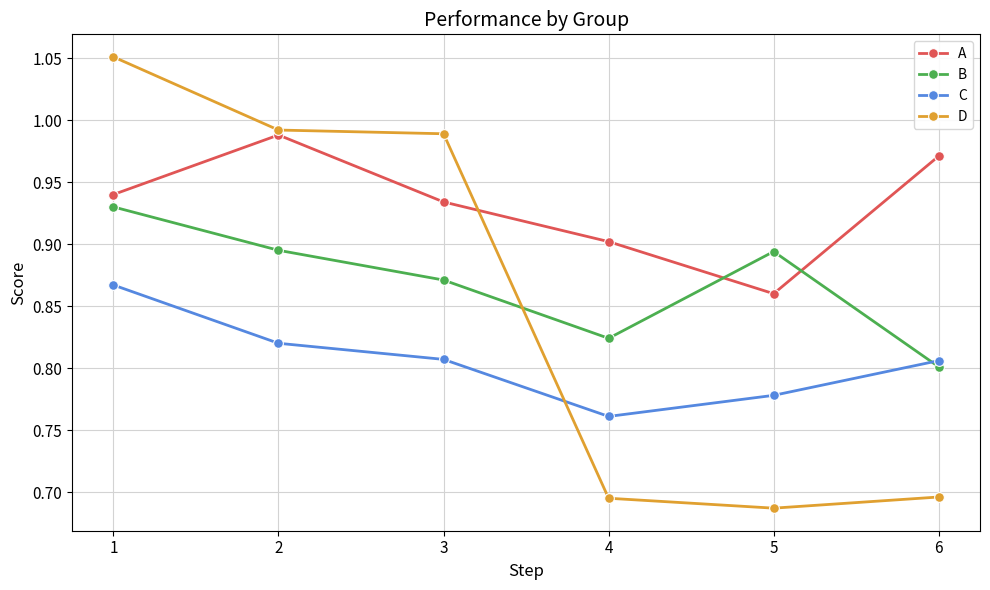

In B, how many points are higher than both neighbors (excluding endpoints)?

1